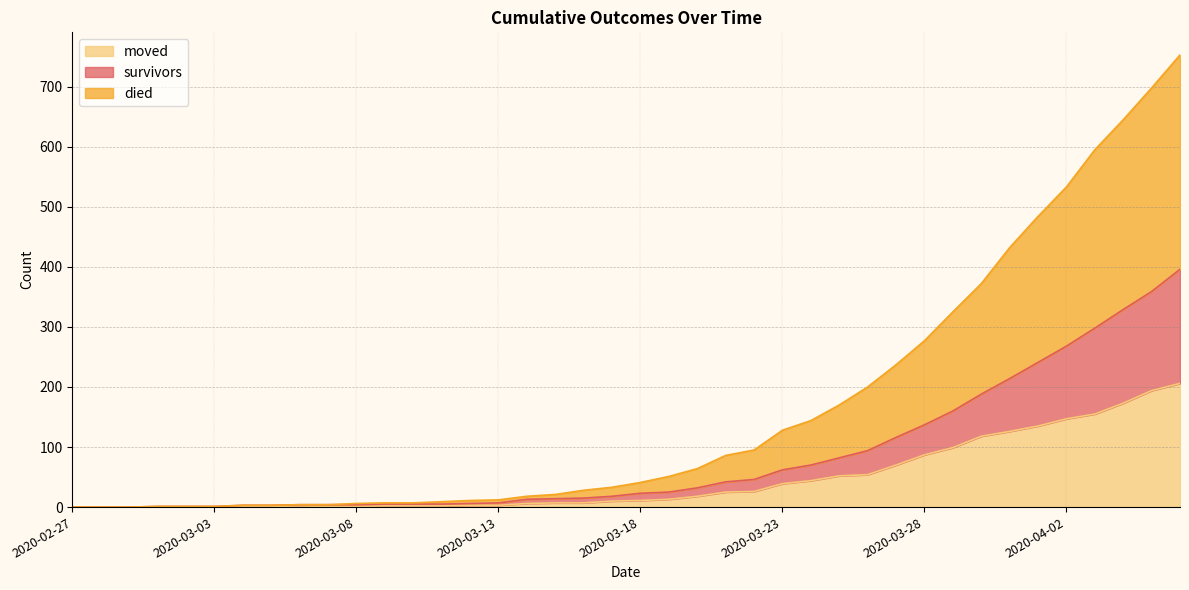

True or false: died has more than 1 points higher than both neighbors.

False